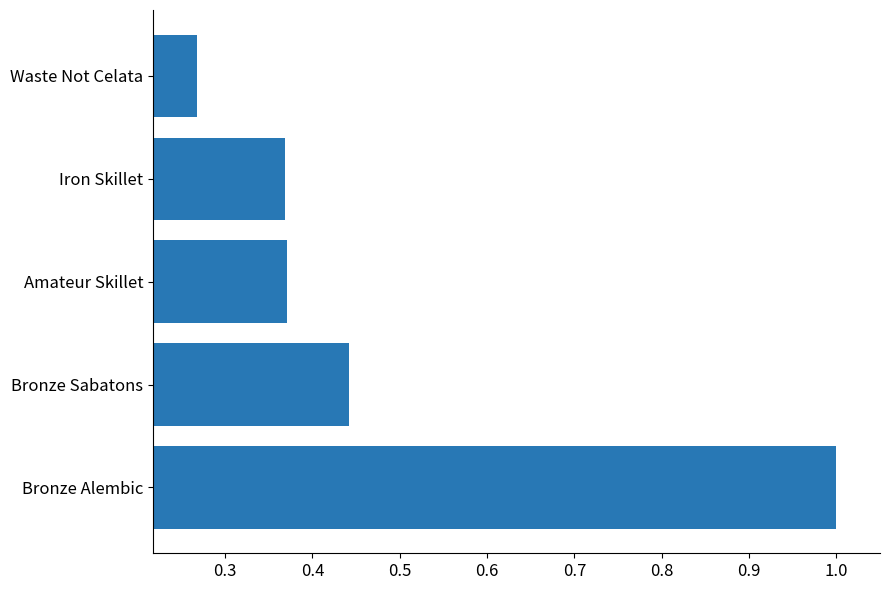

Between Amateur Skillet and Bronze Alembic, which is larger?

Bronze Alembic